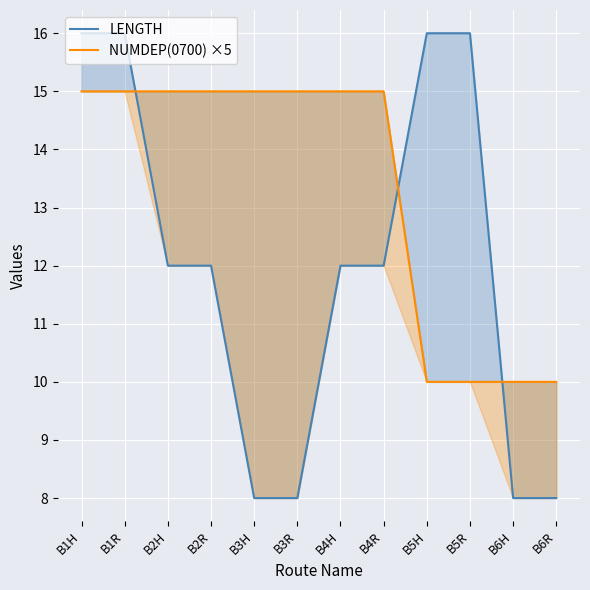

True or false: NUMDEP(0700) ×5 has more than 0 interior local peaks.

False